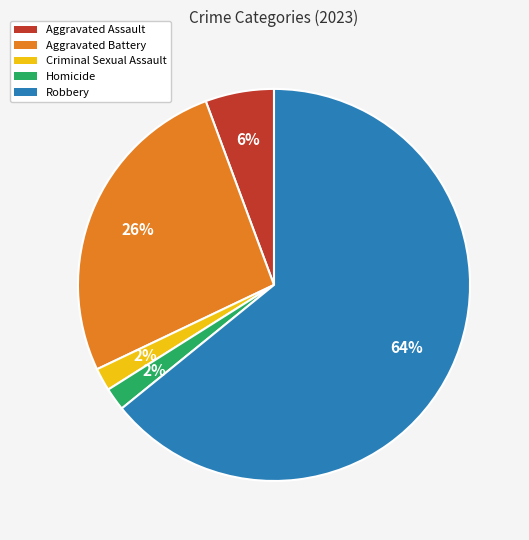

Do Criminal Sexual Assault and Aggravated Battery together represent more than half of the pie?

No